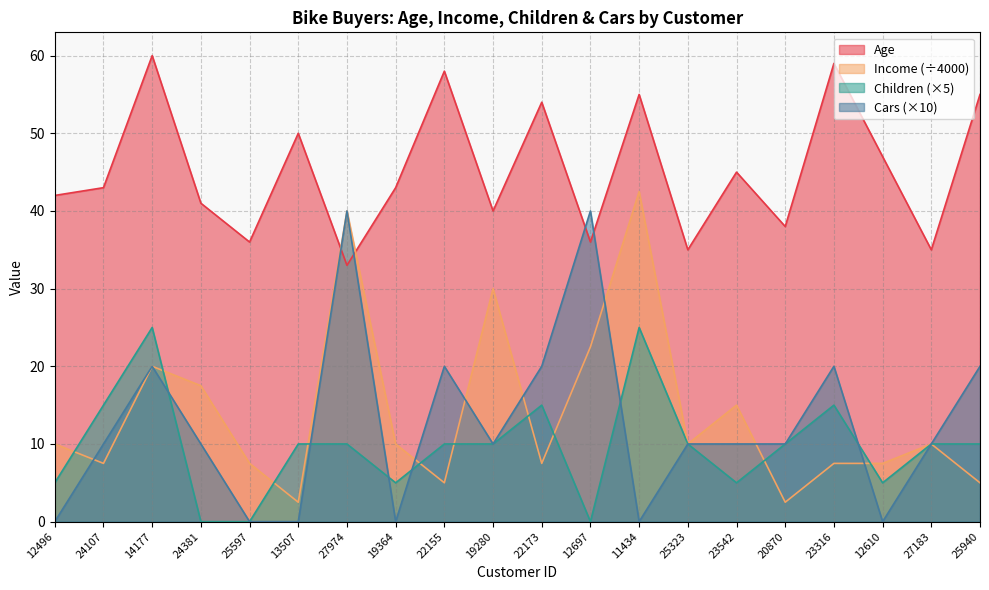

Reading left to right, transcribe all the data shown in this chart.

Age: 42.0	43.0	60.0	41.0	36.0	50.0	33.0	43.0	58.0	40.0	54.0	36.0	55.0	35.0	45.0	38.0	59.0	47.0	35.0	55.0
Income: 10.0	7.5	20.0	17.5	7.5	2.5	40.0	10.0	5.0	30.0	7.5	22.5	42.5	10.0	15.0	2.5	7.5	7.5	10.0	5.0
Children: 5.0	15.0	25.0	0.0	0.0	10.0	10.0	5.0	10.0	10.0	15.0	0.0	25.0	10.0	5.0	10.0	15.0	5.0	10.0	10.0
Cars: 0.0	10.0	20.0	10.0	0.0	0.0	40.0	0.0	20.0	10.0	20.0	40.0	0.0	10.0	10.0	10.0	20.0	0.0	10.0	20.0